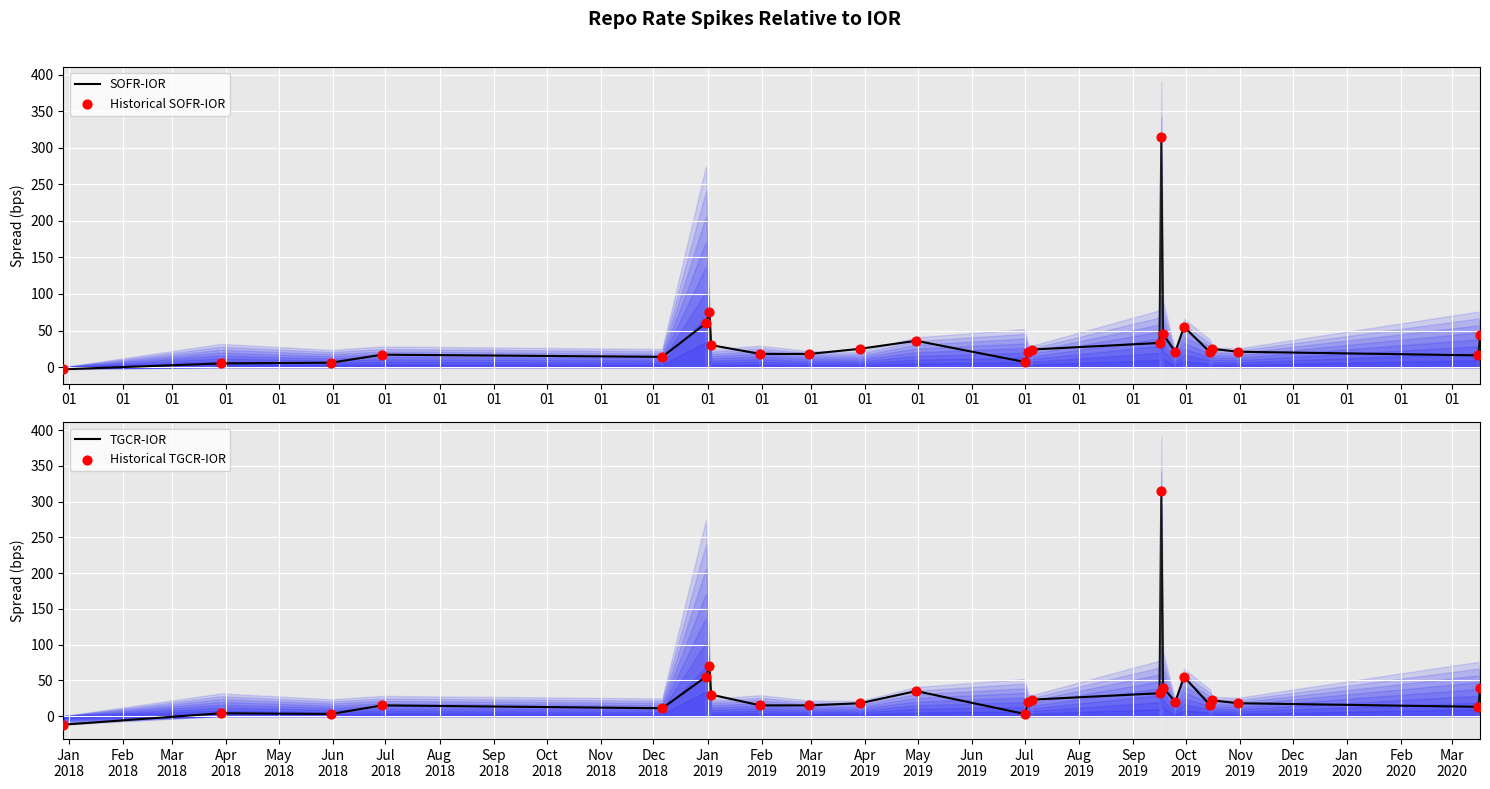

At how many categories does at least one series exceed 269?

1